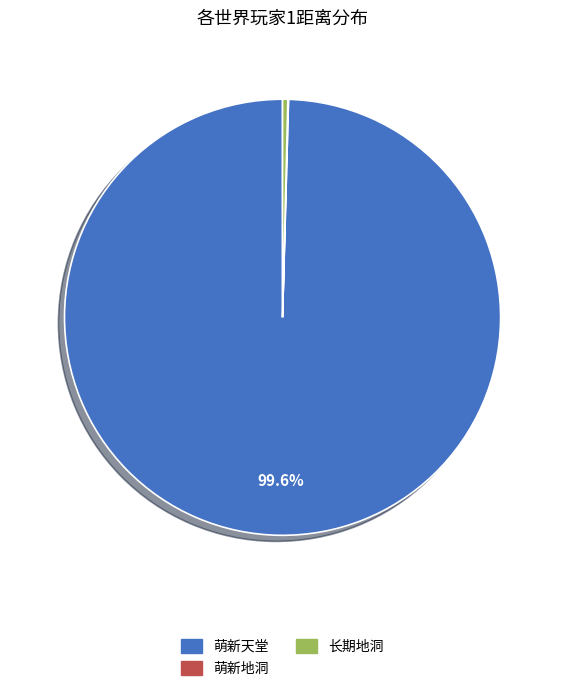

Is there a majority slice in this chart?

Yes